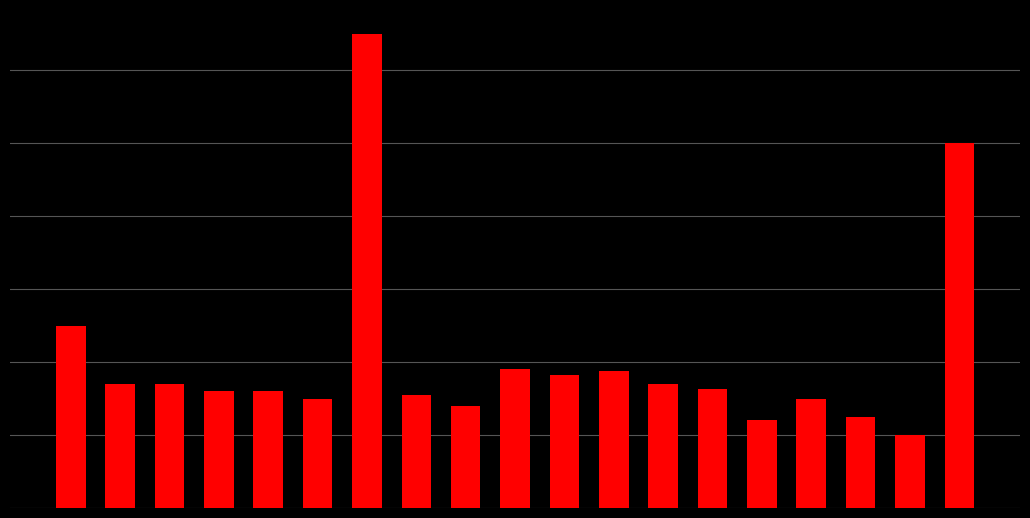

Reading left to right, extract all data points from this chart.

0=2500	1=1700	2=1700	3=1600	4=1600	5=1500	6=6500	7=1553	8=1400	9=1900	10=1825	11=1875	12=1700	13=1625	14=1200	15=1500	16=1250	17=1000	18=5000